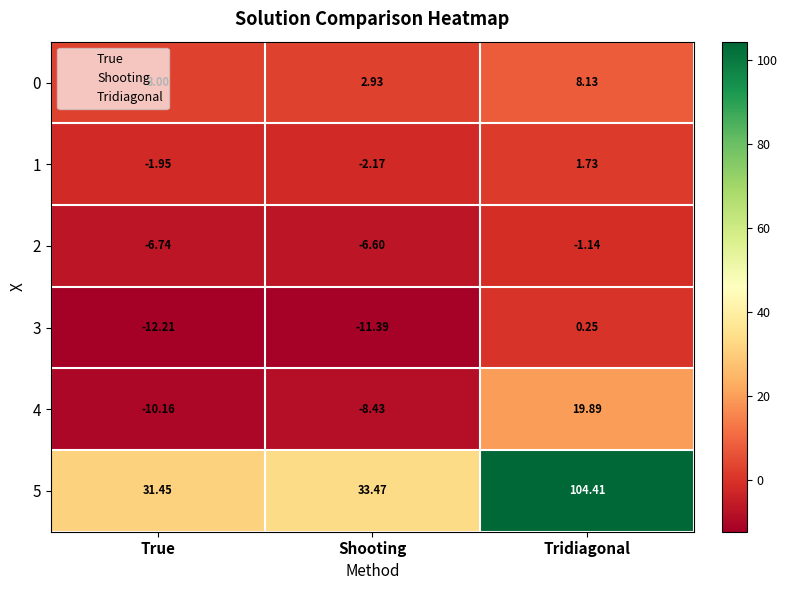

At which category is the sum across all series the highest?

Tridiagonal